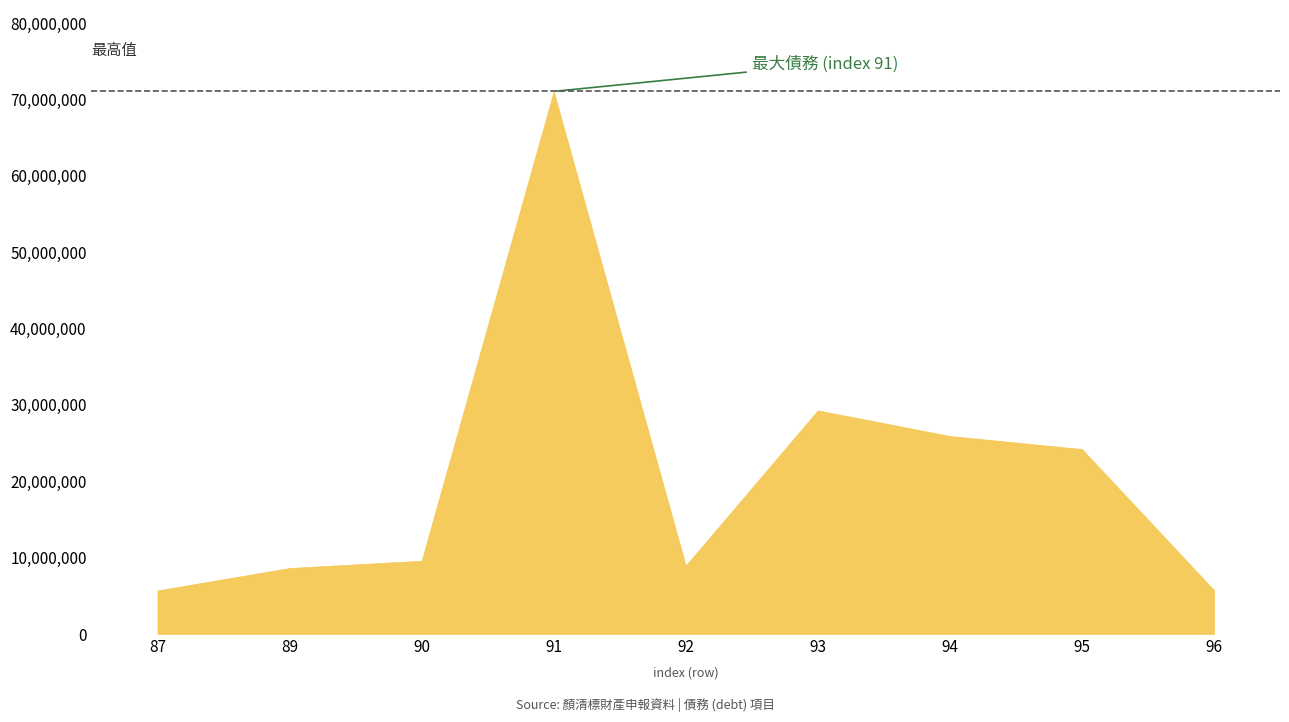

What is the maximum value shown in the chart?

71062315